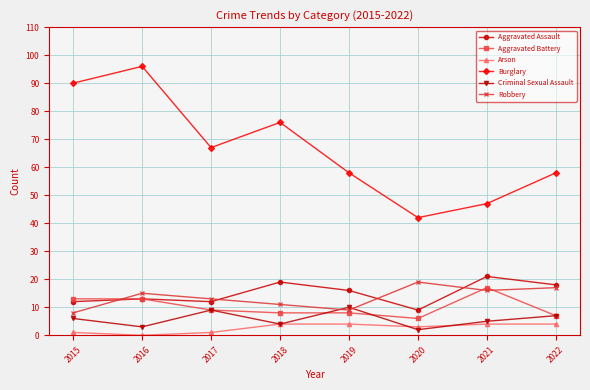

What is the average value of the Robbery series?

14